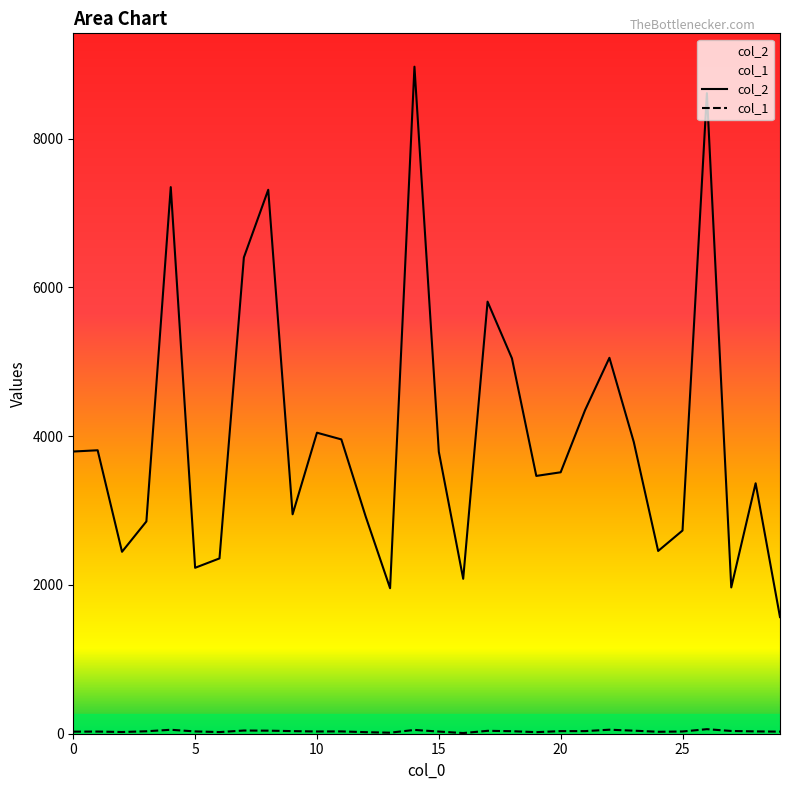

What is the difference between the maximum and minimum values in the col_2 series?

7400